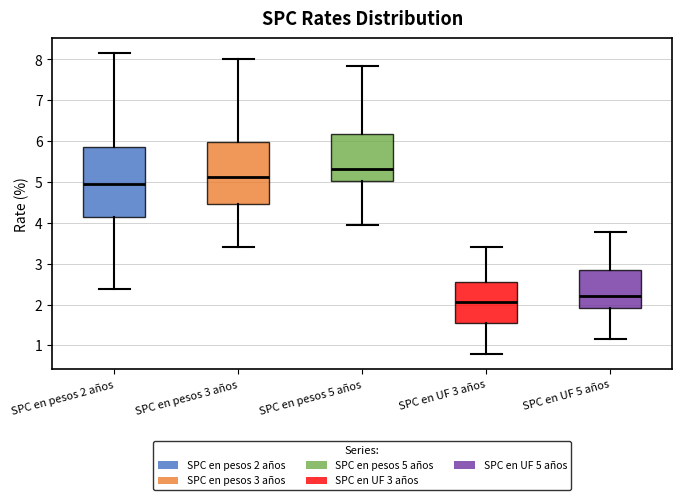

Which box's median line is the highest?

SPC en pesos 5 años